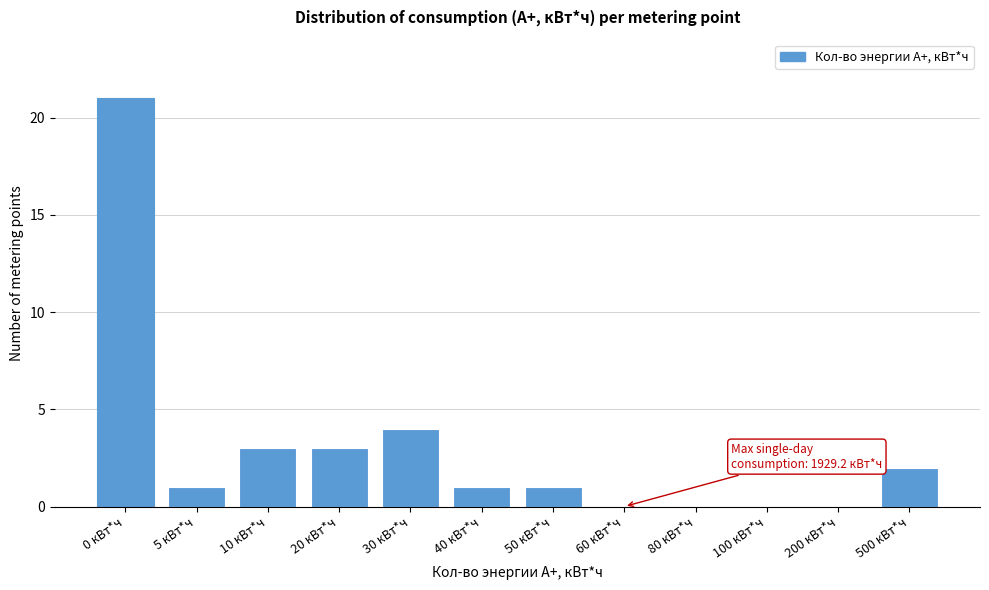

Reading left to right, list all the values displayed in this chart.

0 кВт*ч=21	5 кВт*ч=1	10 кВт*ч=3	20 кВт*ч=3	30 кВт*ч=4	40 кВт*ч=1	50 кВт*ч=1	60 кВт*ч=0	80 кВт*ч=0	100 кВт*ч=0	200 кВт*ч=0	500 кВт*ч=2